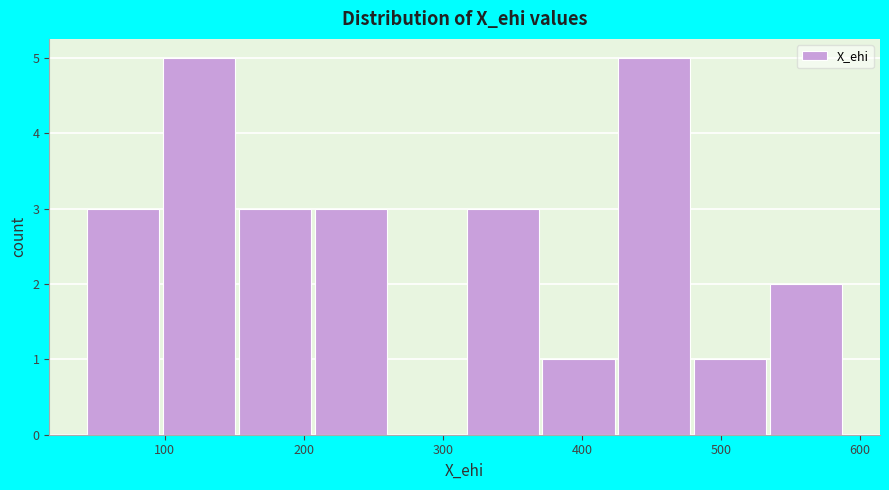

Reading left to right, transcribe this chart: for each bar, give the range it covers on the x-axis and its height. Neither the bar edges nor the heights are printed on the chart, so give them approximately, as read against the axes.

40 to 100: 3
100 to 150: 5
150 to 210: 3
210 to 260: 3
260 to 320: 0
320 to 370: 3
370 to 430: 1
430 to 480: 5
480 to 540: 1
540 to 590: 2